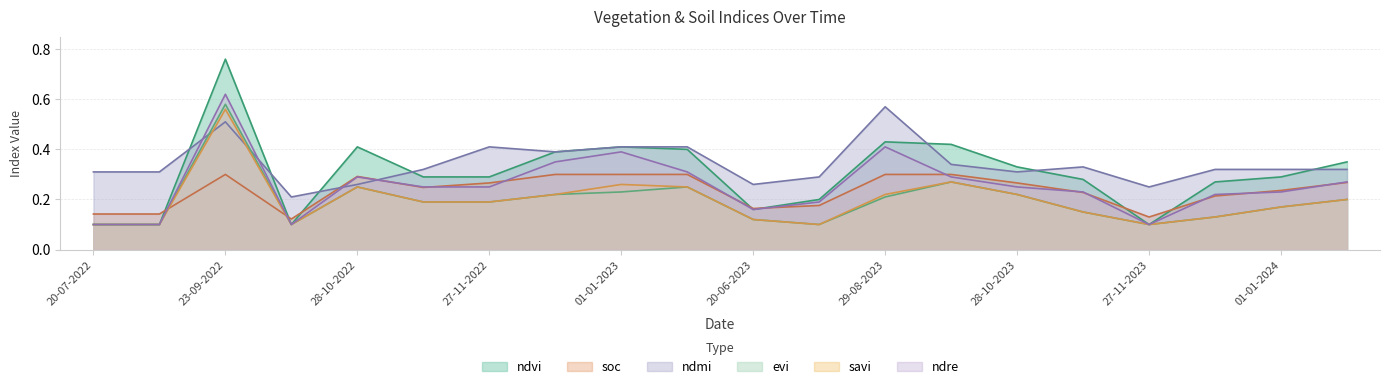

Which series has the largest total across all categories?

ndmi